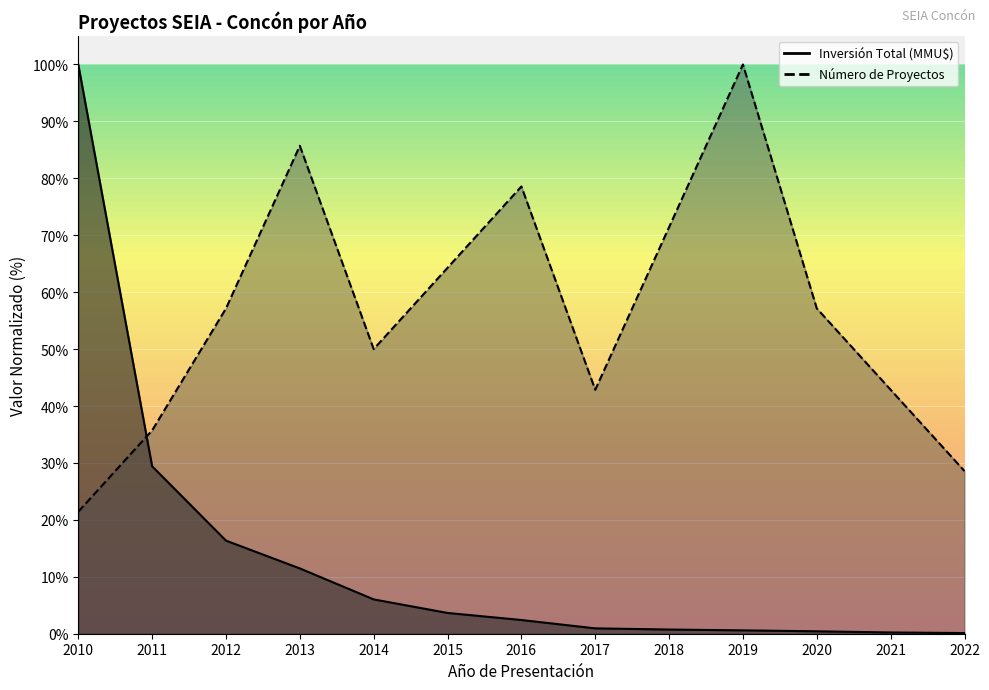

Does the chart display data point markers on the line(s)?

No